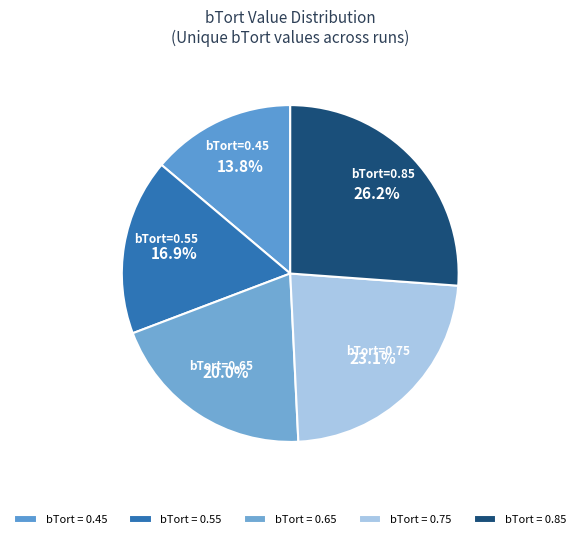

Count the number of slices in the pie.

5